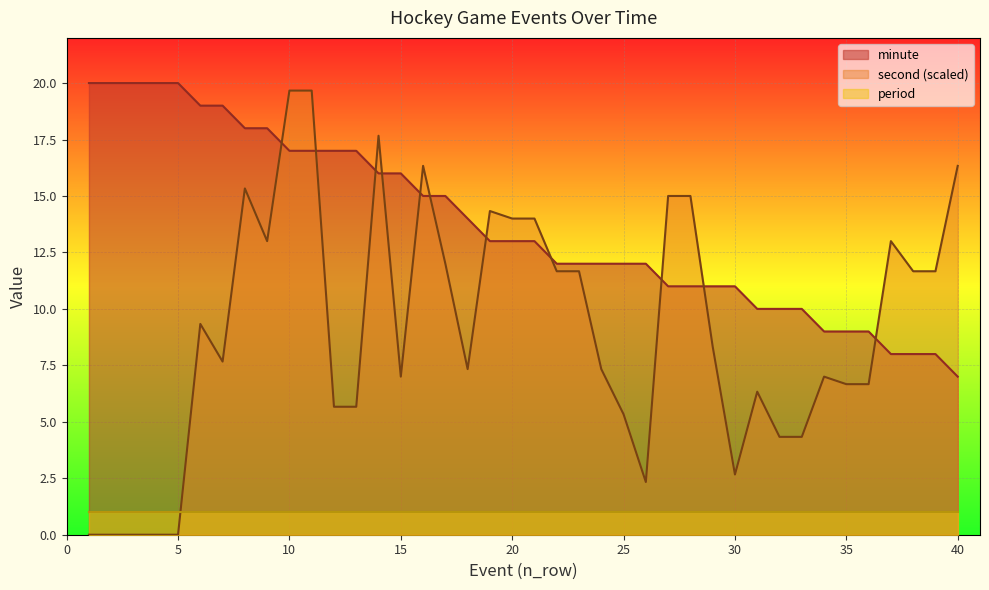

How many times do period and second (scaled) cross each other?

1